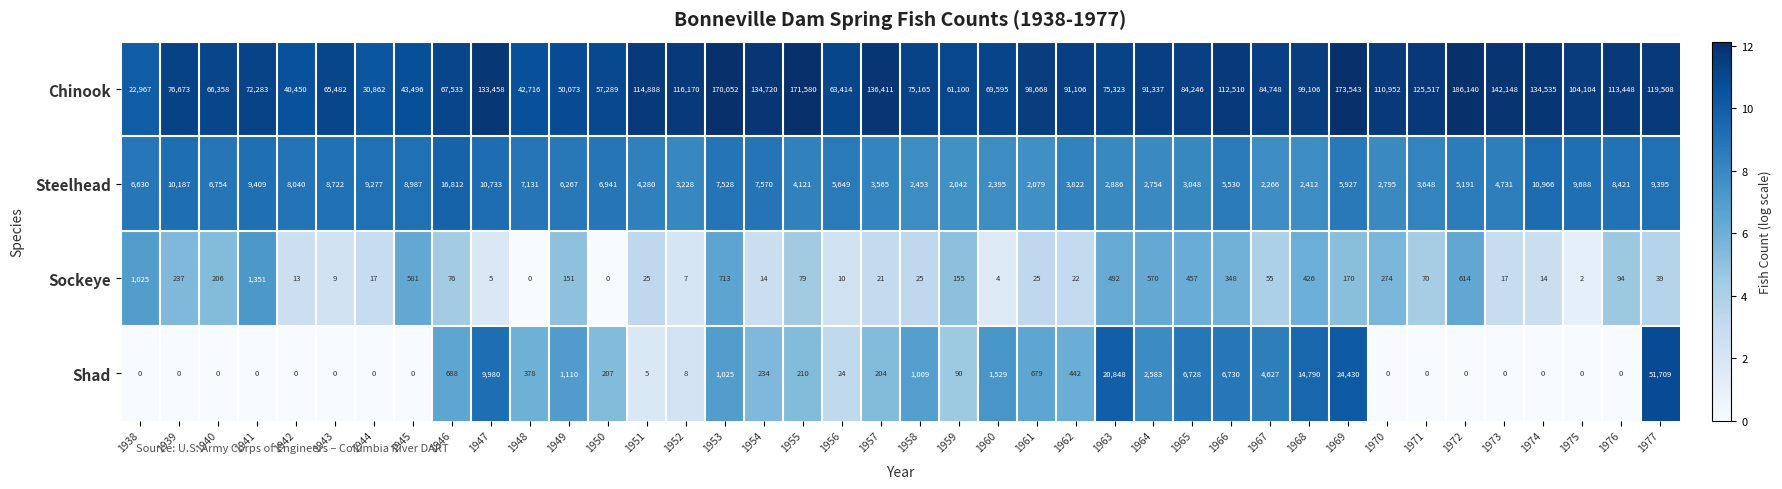

How many distinct data groups are displayed?

4